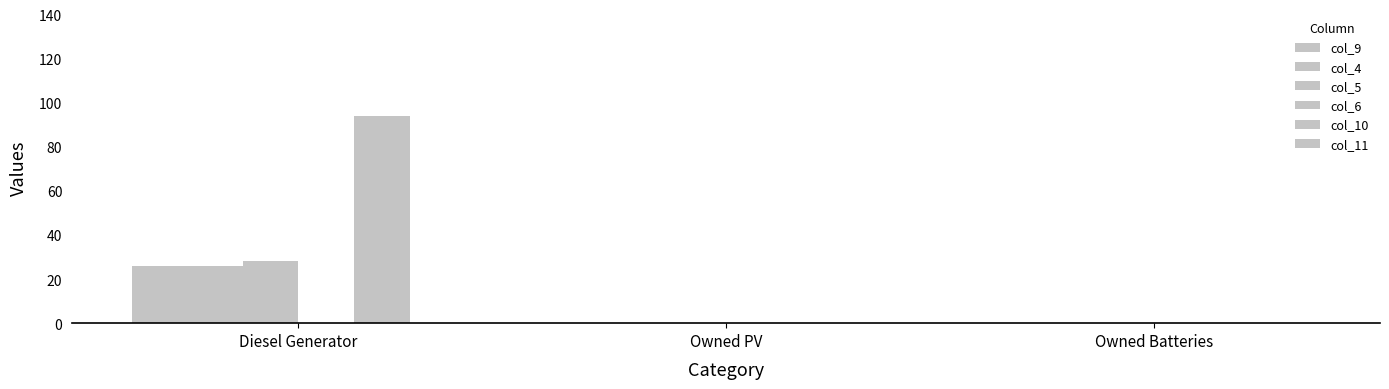

At which category is the sum across all series the highest?

Diesel Generator